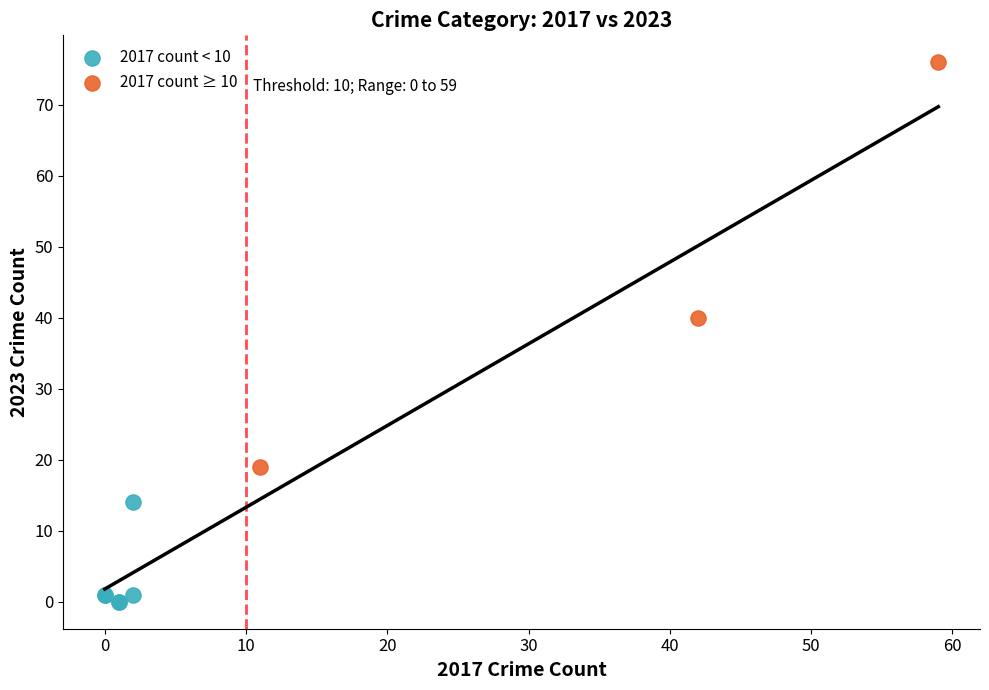

Which series has the widest spread of Y values?

2017 count ≥ 10